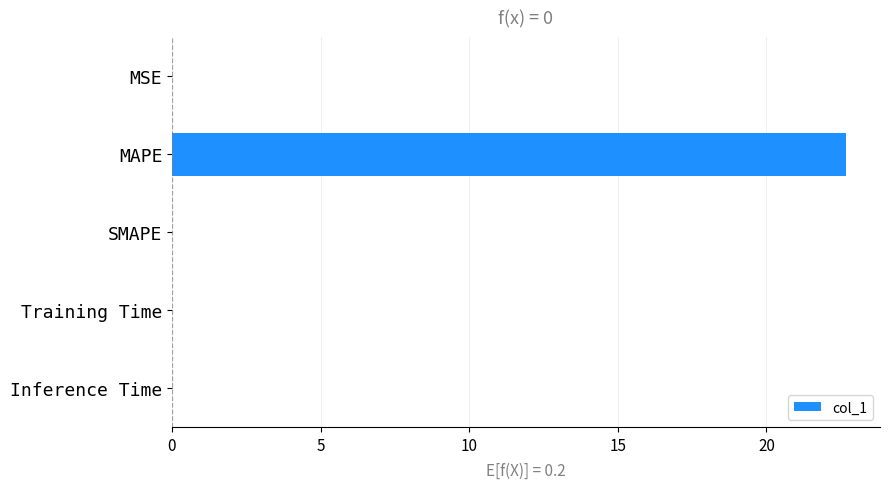

What is the sum of all values?

22.7